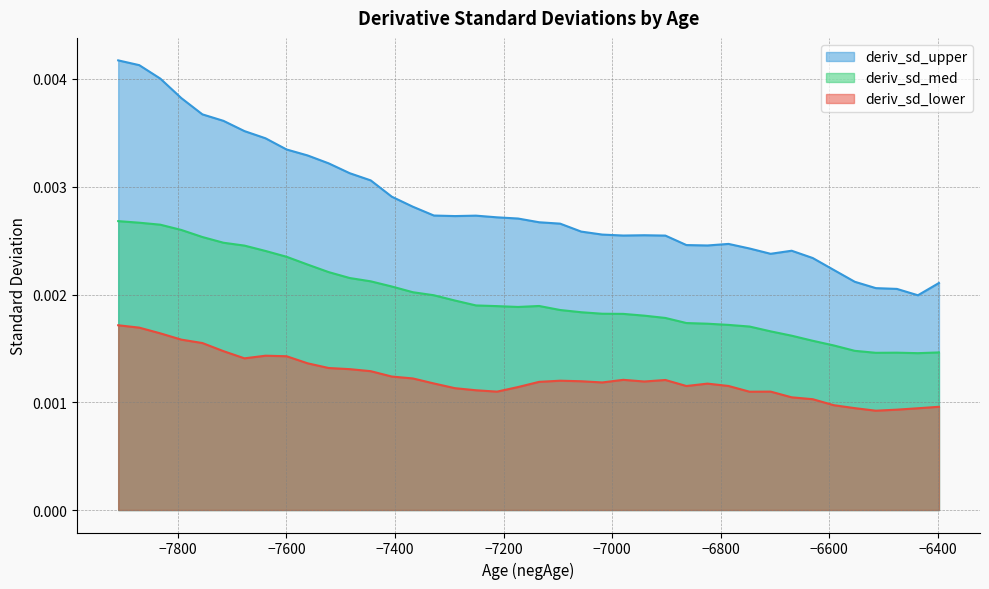

Rank the series by their maximum value, from highest to lowest.

deriv_sd_upper, deriv_sd_med, deriv_sd_lower